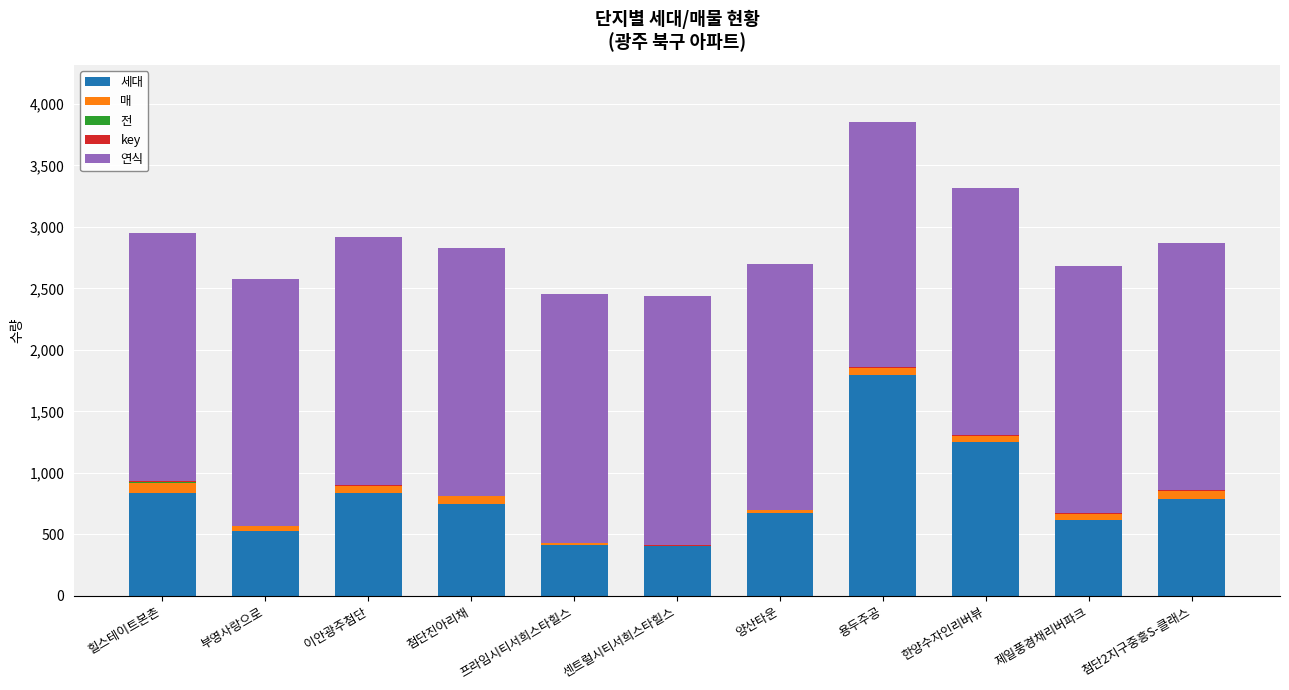

The value of 세대 at 이안광주첨단 is 1469. True or false?

False